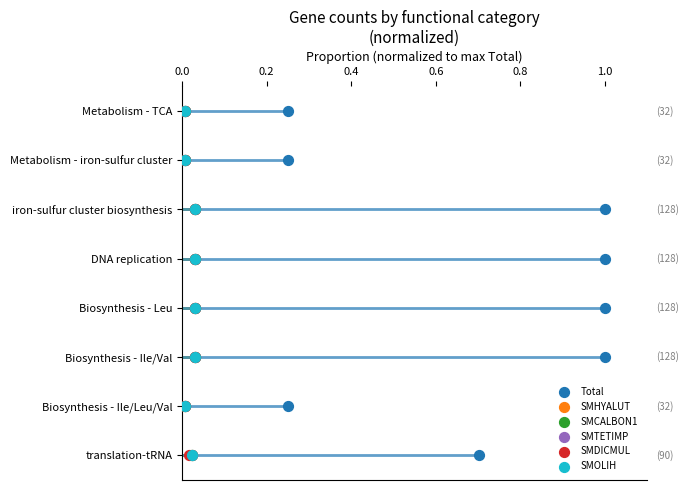

Which series has the largest total across all categories?

Total